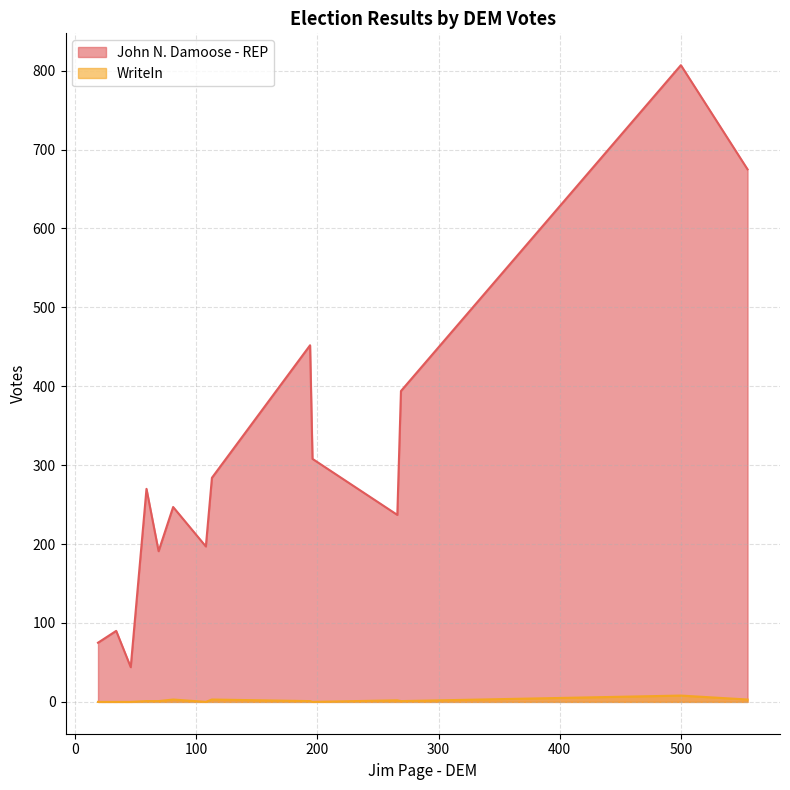

Which series has the largest total across all categories?

John N. Damoose - REP